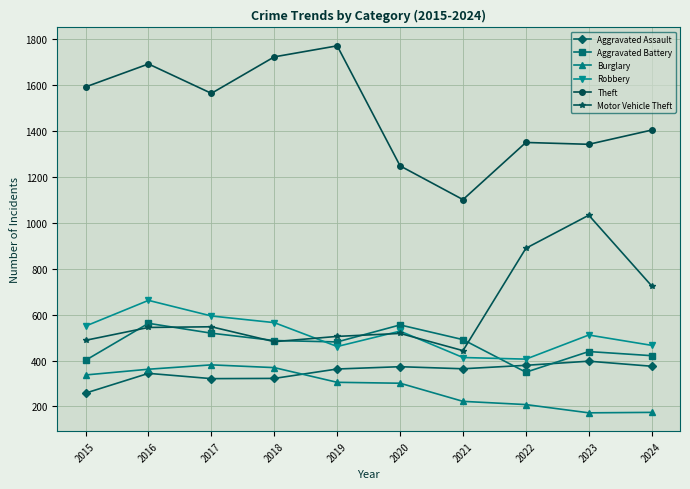

Rank the series by their maximum value, from lowest to highest.

Burglary, Aggravated Assault, Aggravated Battery, Robbery, Motor Vehicle Theft, Theft